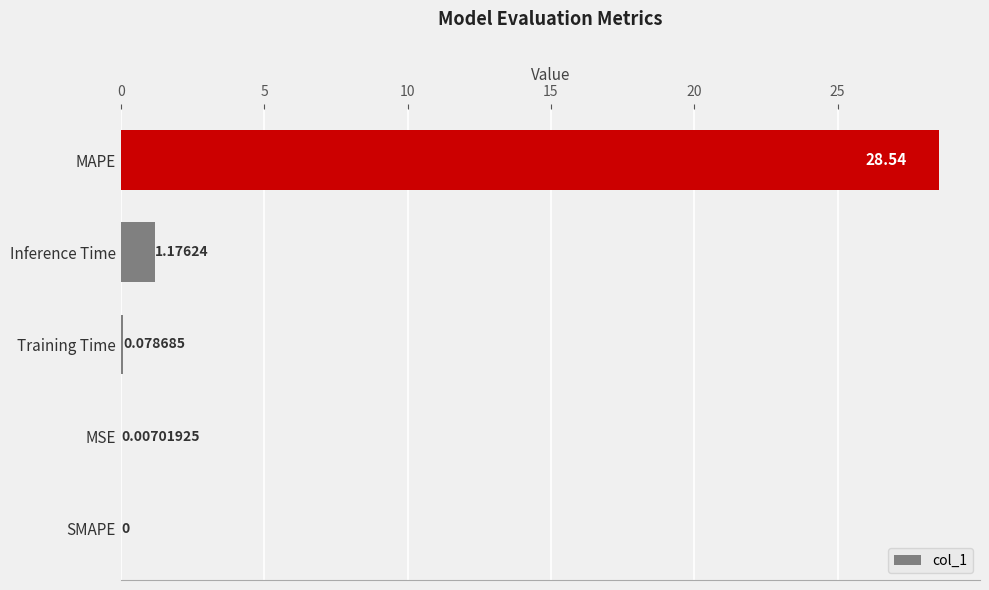

Which label corresponds to the largest value in the chart?

MAPE